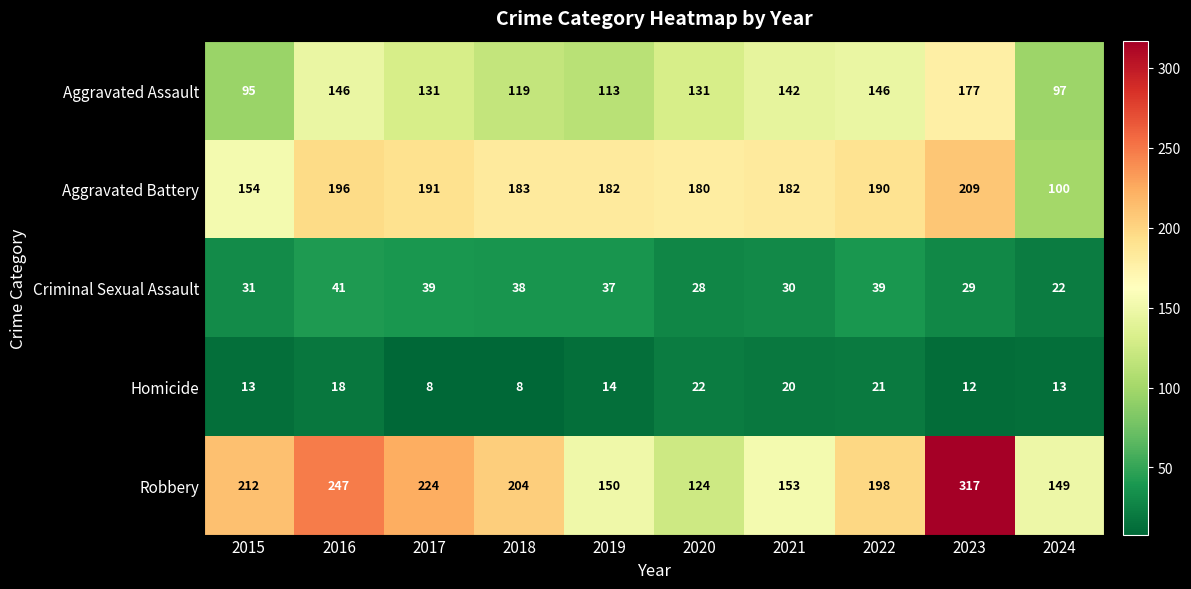

Count the number of data series in this chart.

5